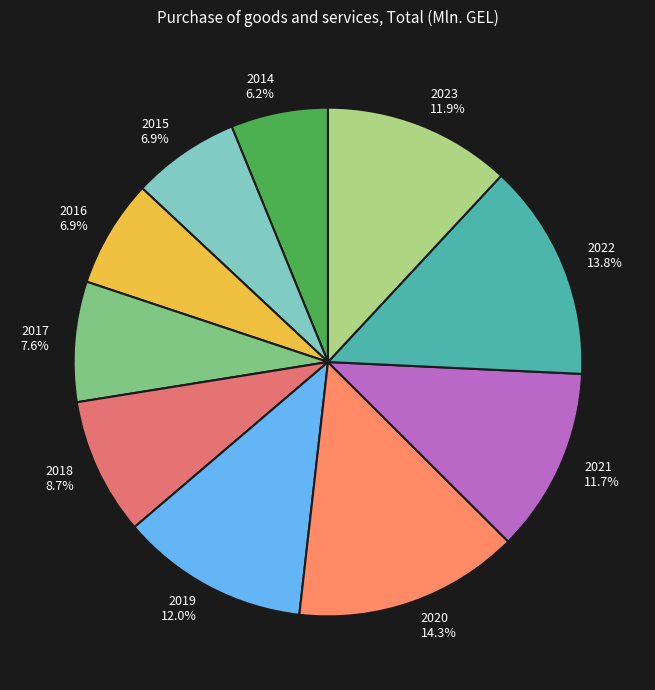

Is it true that 2020 is 20% of the pie?

False